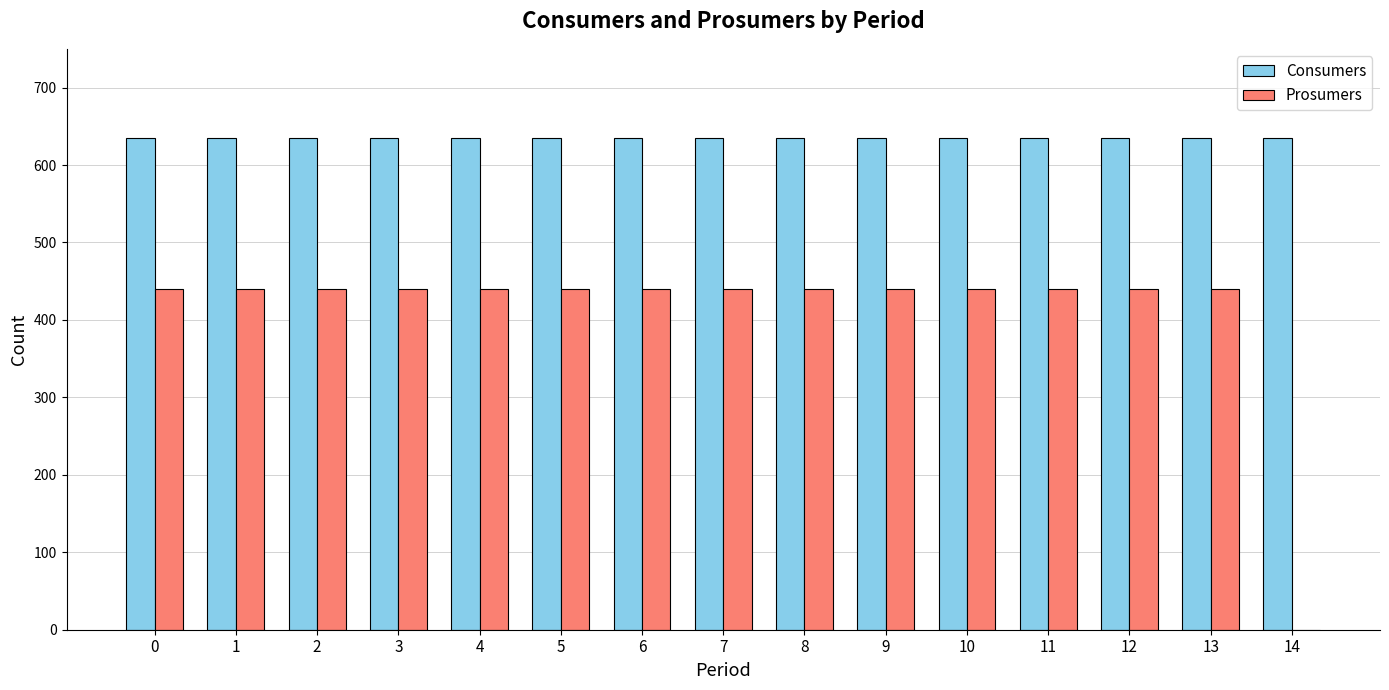

The value of Consumers at 10 is 635. True or false?

True